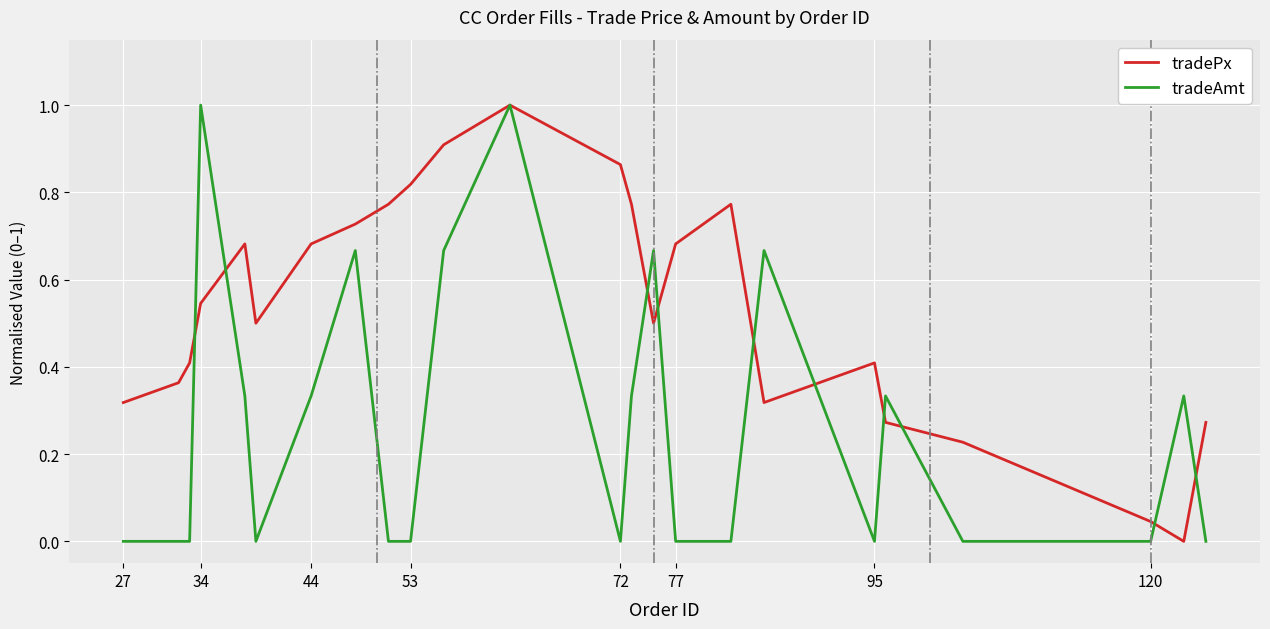

Which series has the largest total across all categories?

tradePx